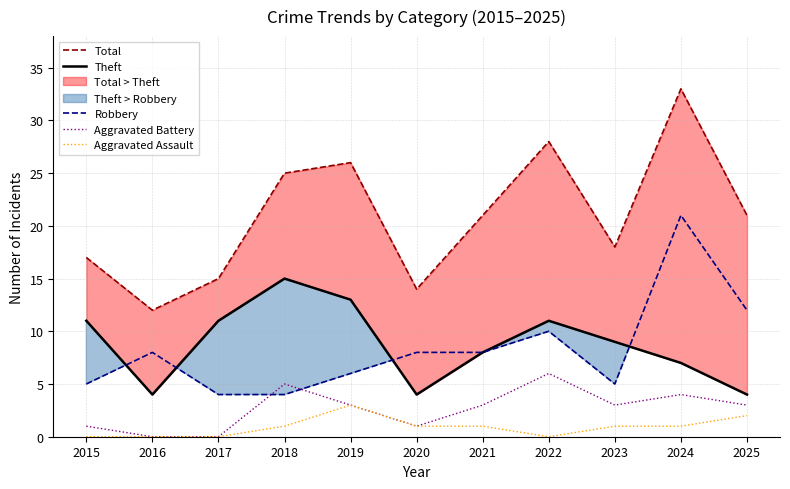

Is the value of Robbery at 2022 greater than the value of Aggravated Assault at 2019?

Yes